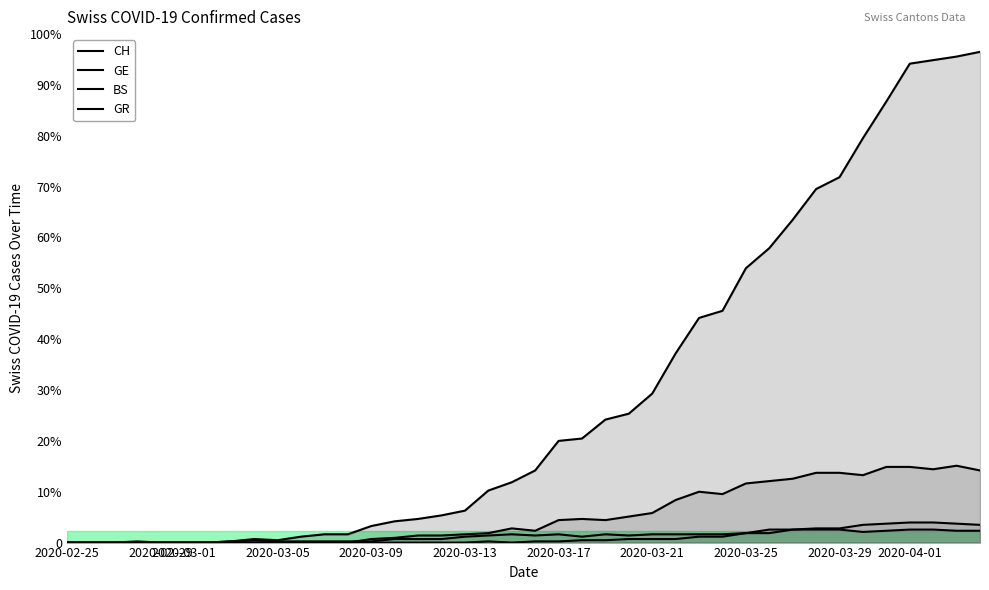

Is it true that BS equals 16 at 31?

False